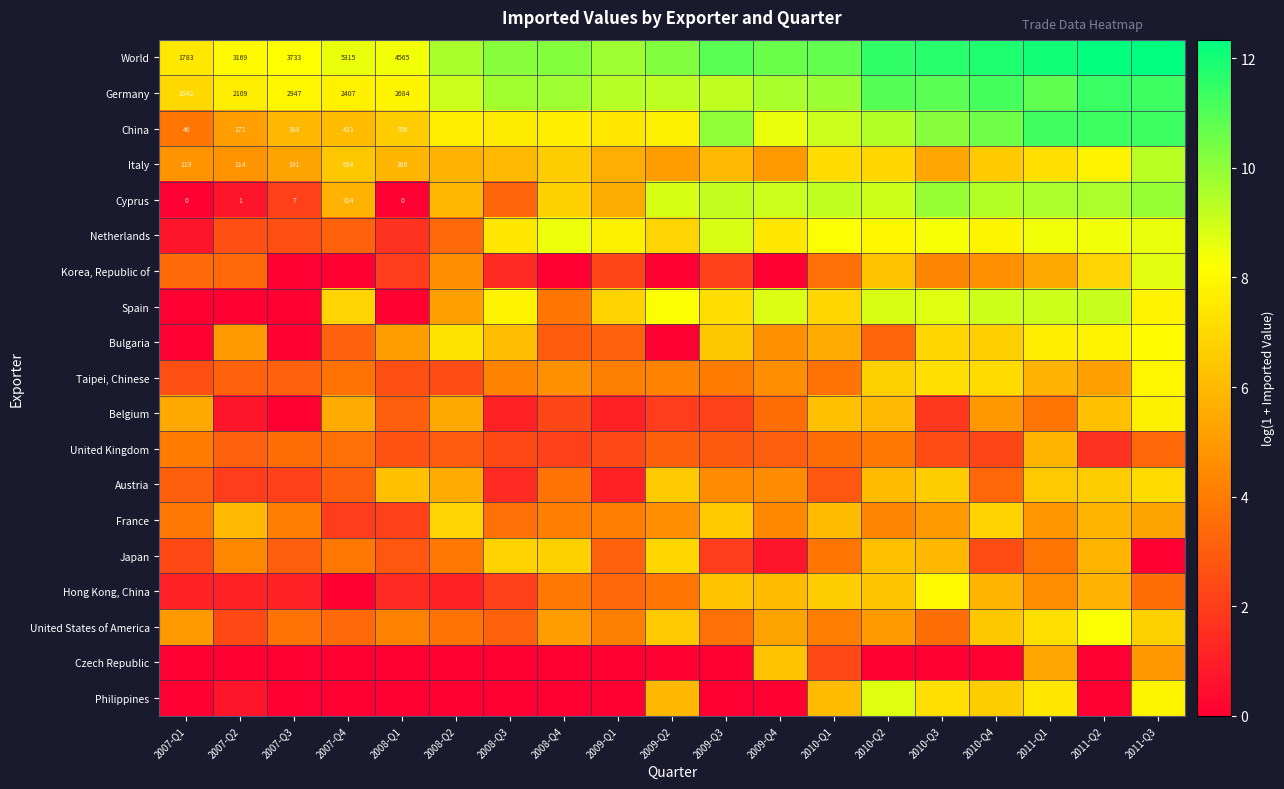

Rank the series at 2009-Q4 from lowest to highest value.

Korea, Republic of, Philippines, Japan, United Kingdom, Belgium, France, Austria, Taipei, Chinese, Bulgaria, Italy, United States of America, Hong Kong, China, Czech Republic, Netherlands, China, Spain, Cyprus, Germany, World